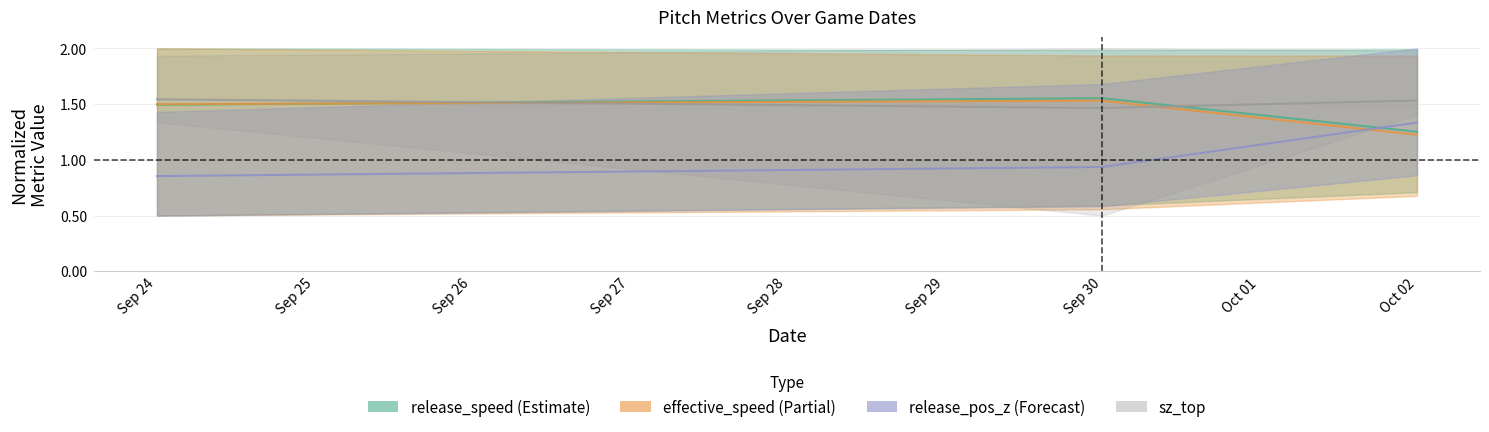

Reading left to right, extract all data points from this chart.

release_speed: 1.5	1.6	1.3
effective_speed: 1.5	1.5	1.2
release_pos_z: 0.9	0.9	1.3
sz_top: 1.5	1.5	1.5